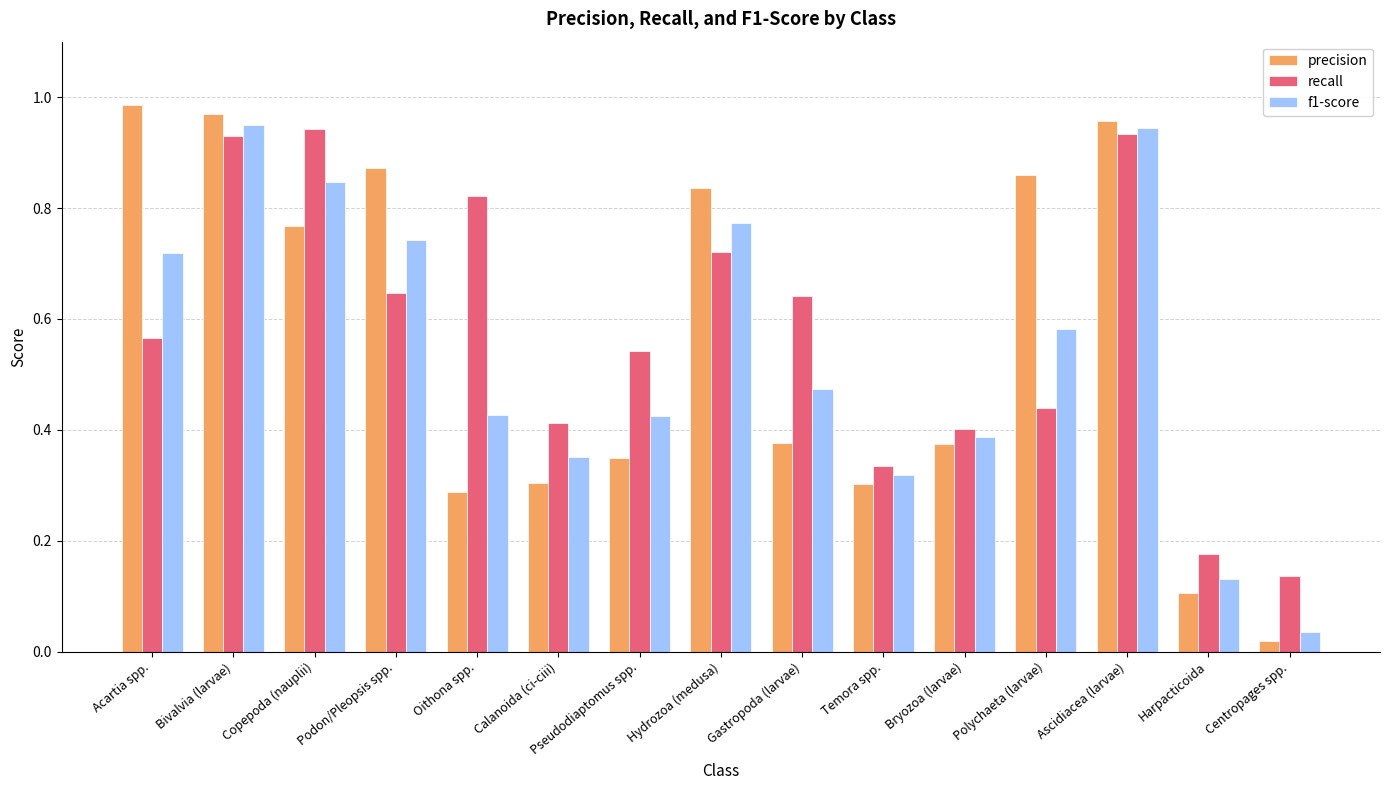

Does the chart contain stacked bars?

No